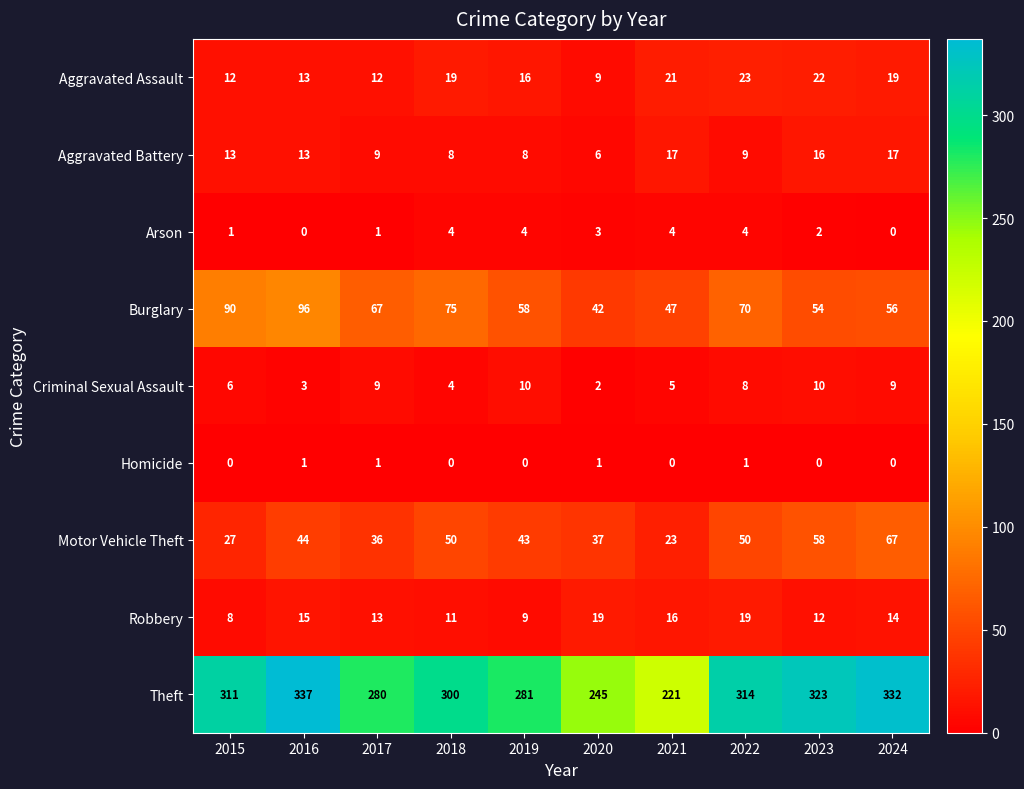

What is the sum of all Arson values?

23